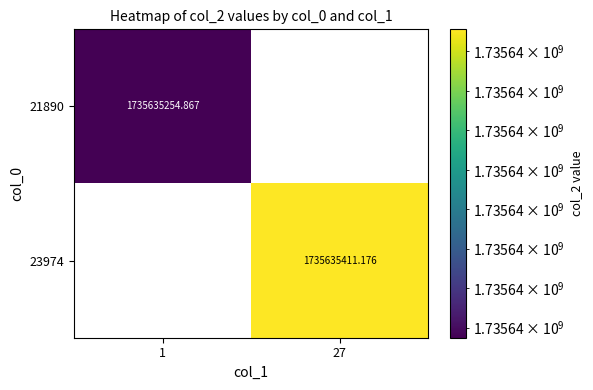

True or false: 23974 has a value of 0.0 at 1.

True